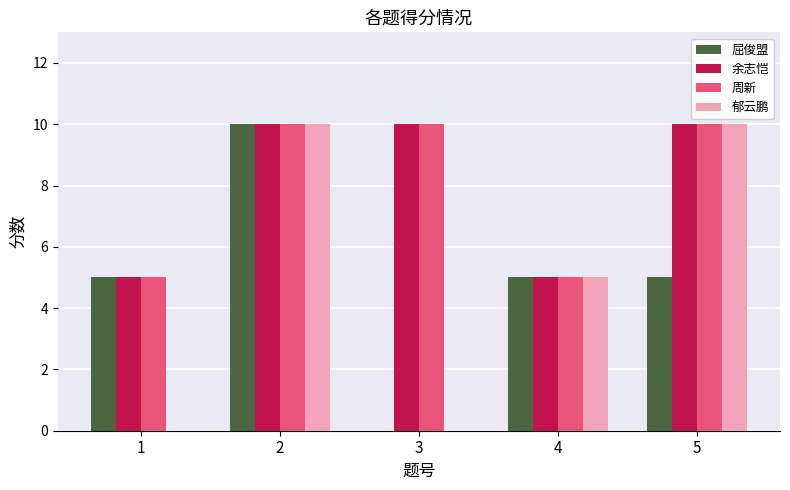

What is the sum of all 屈俊盟 values?

25